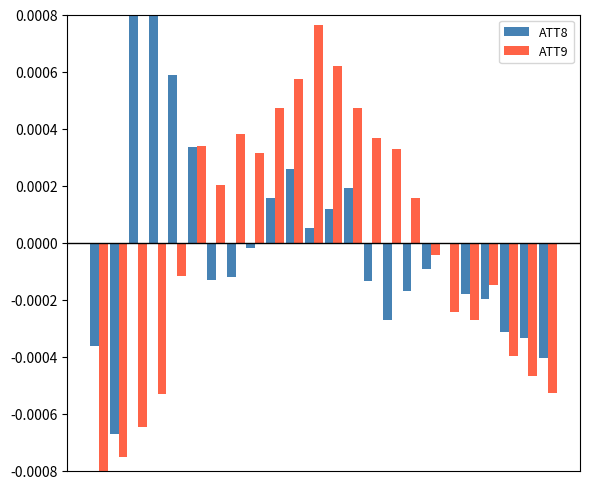

Does the chart contain stacked bars?

No